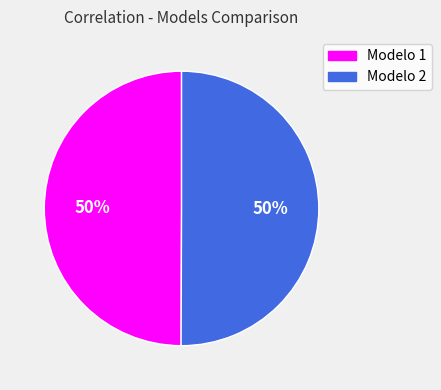

Is it true that Modelo 1 is 50% of the pie?

True